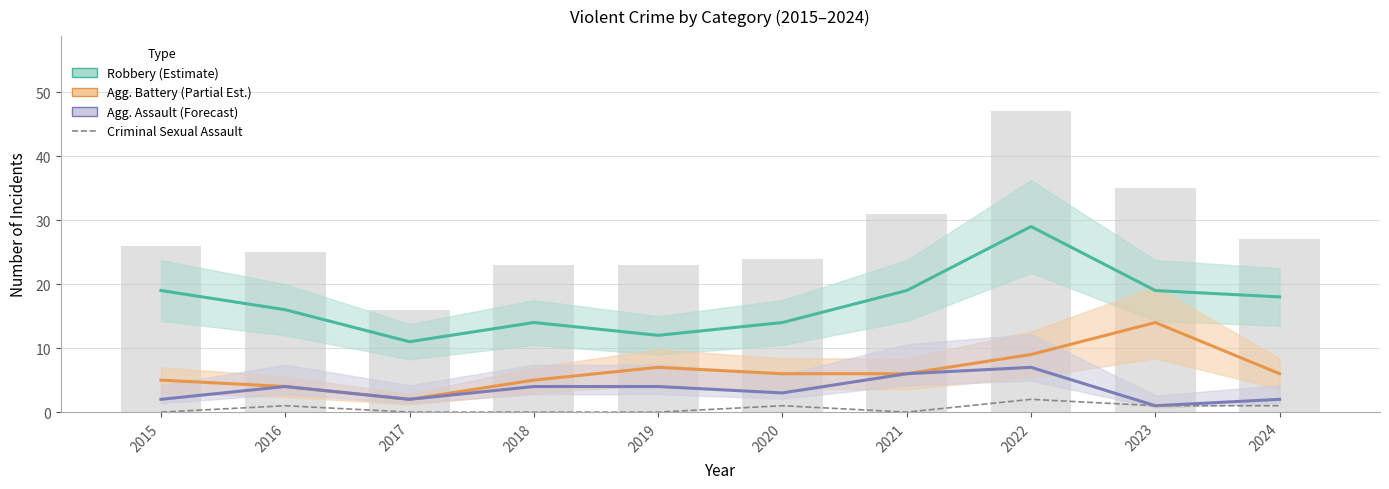

What is the difference between the maximum and second lowest values in the Robbery (Estimate) series?

17